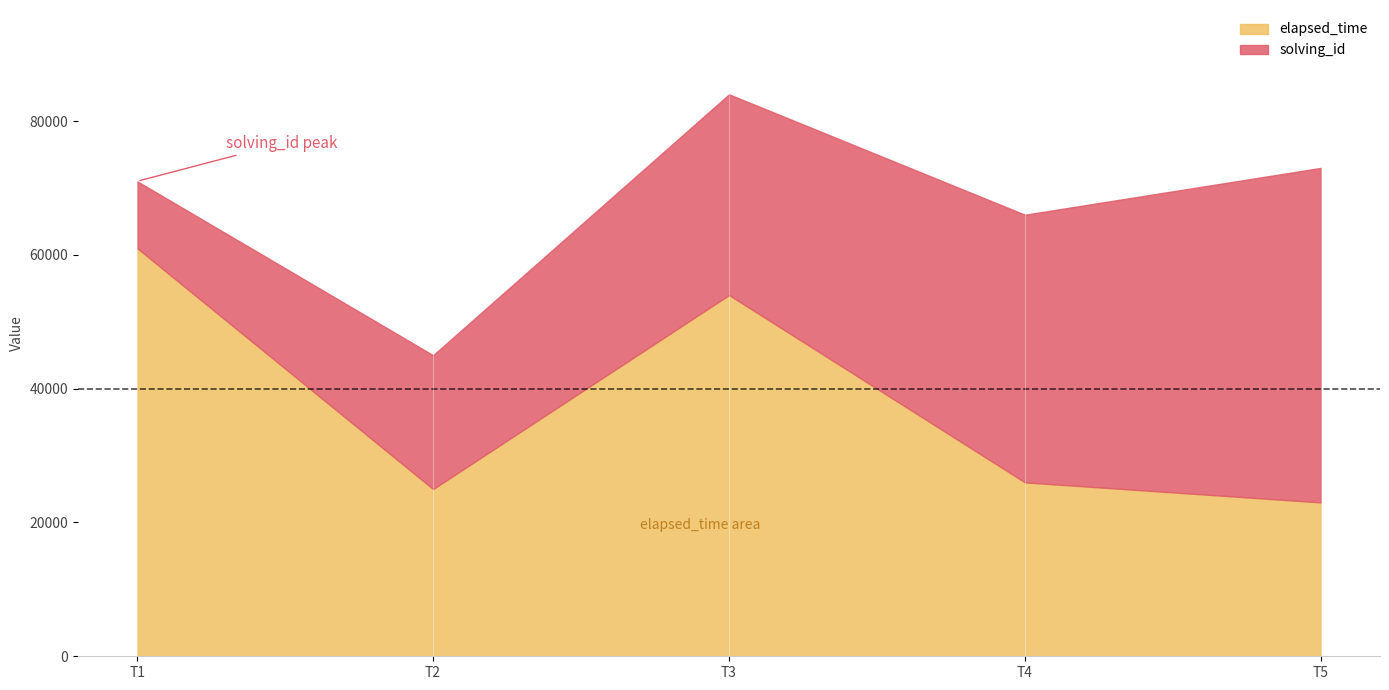

How many data points in elapsed_time are above 26000?

2